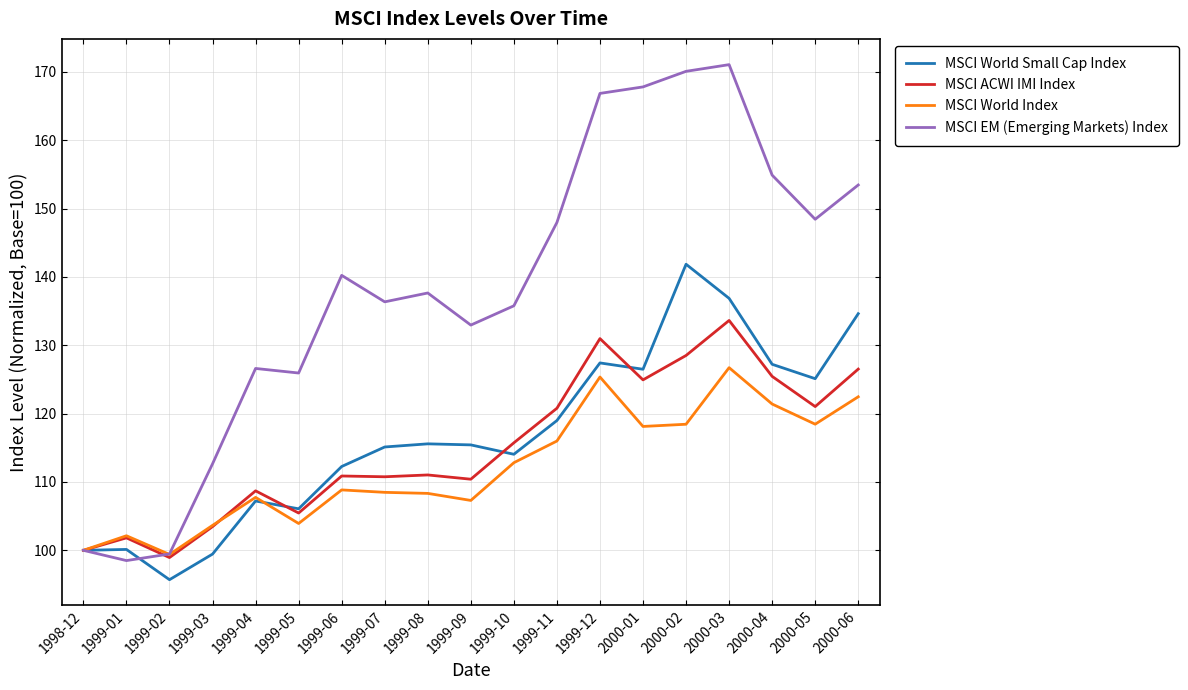

Where does the MSCI EM (Emerging Markets) Index series first go above 137?

1999-06